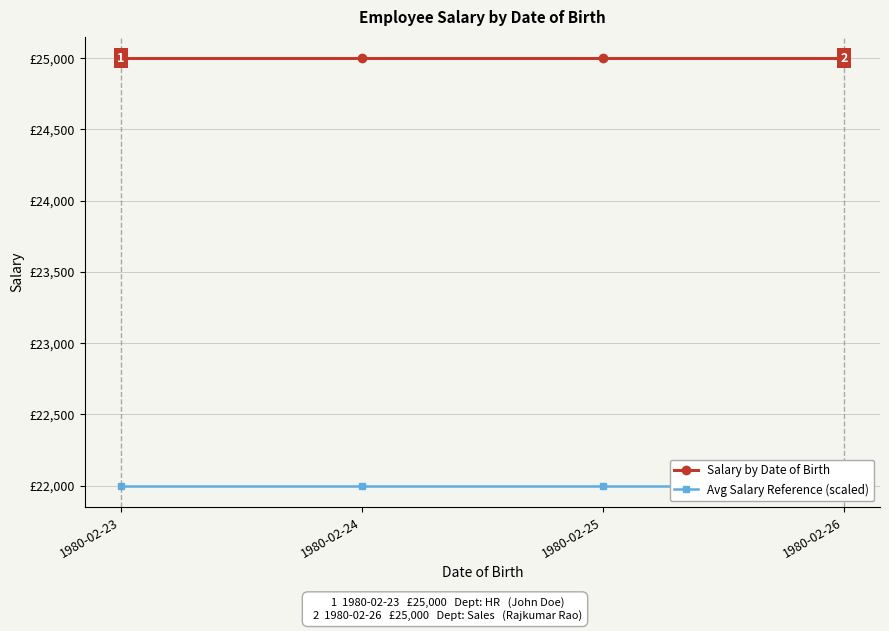

List the labels in order of Salary by Date of Birth value, largest first.

1980-02-23, 1980-02-24, 1980-02-25, 1980-02-26